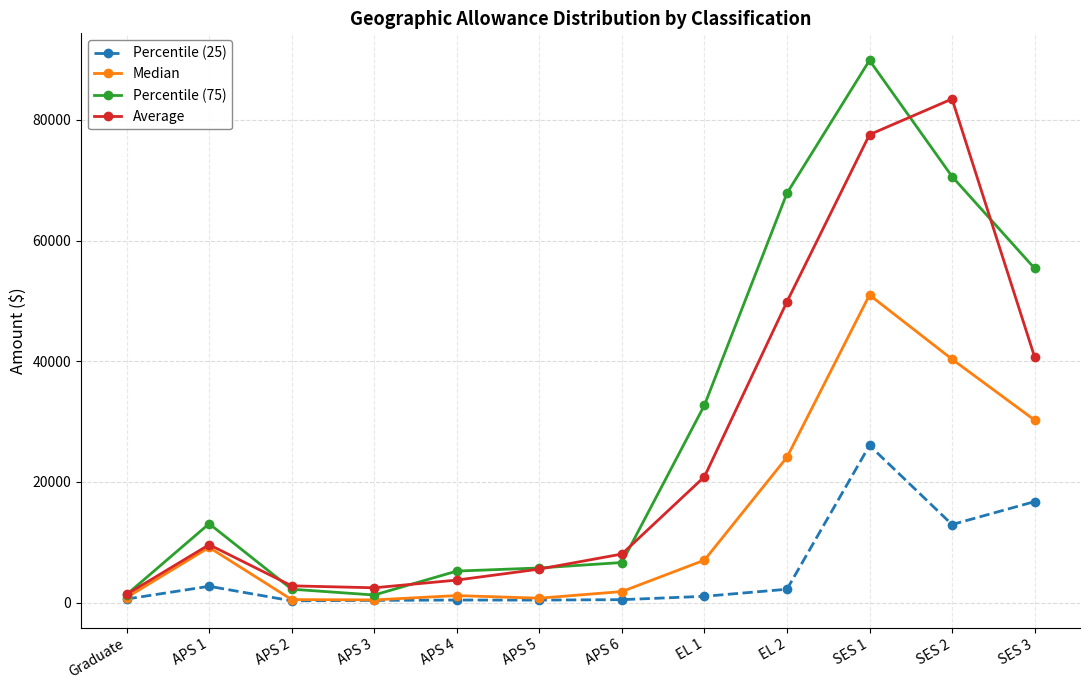

Which series changed the most between Graduate and EL 2?

Percentile (75)